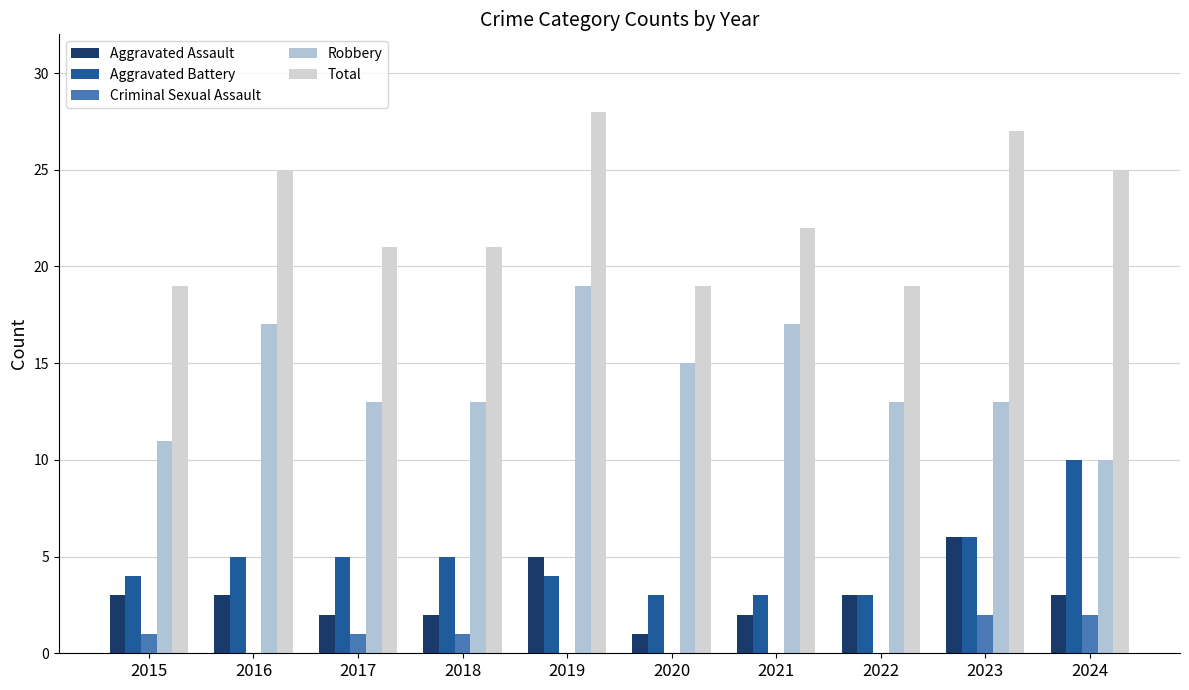

What is the value of the Total bar at the 6th from the left?

19